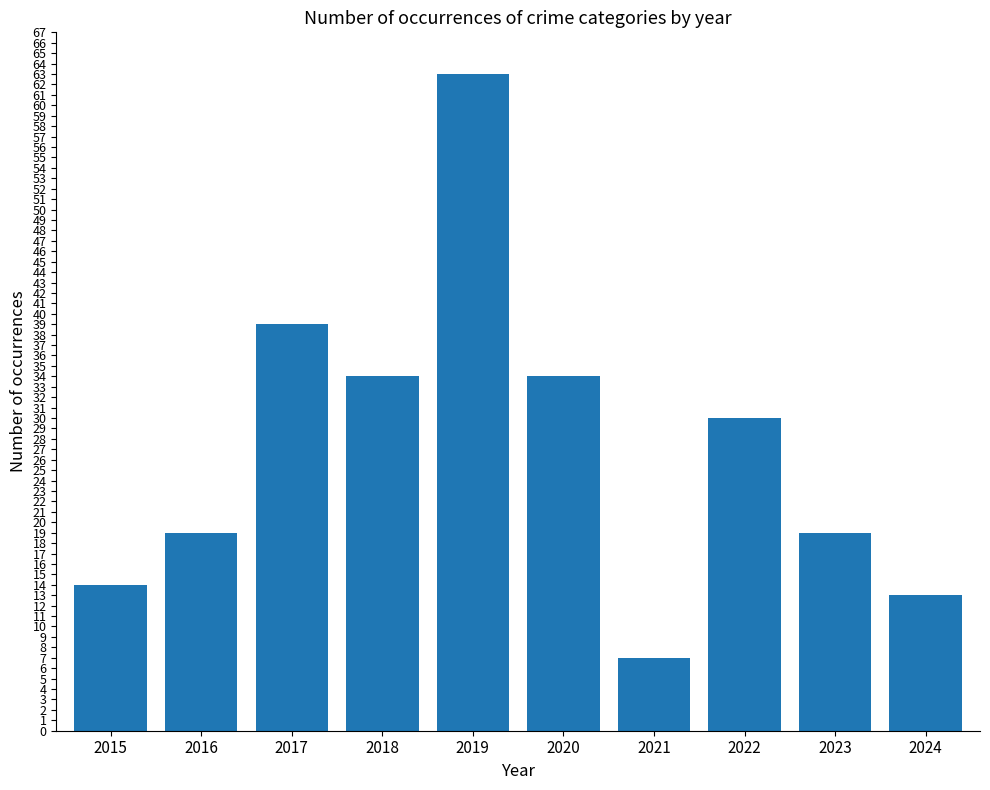

What is the average value?

27